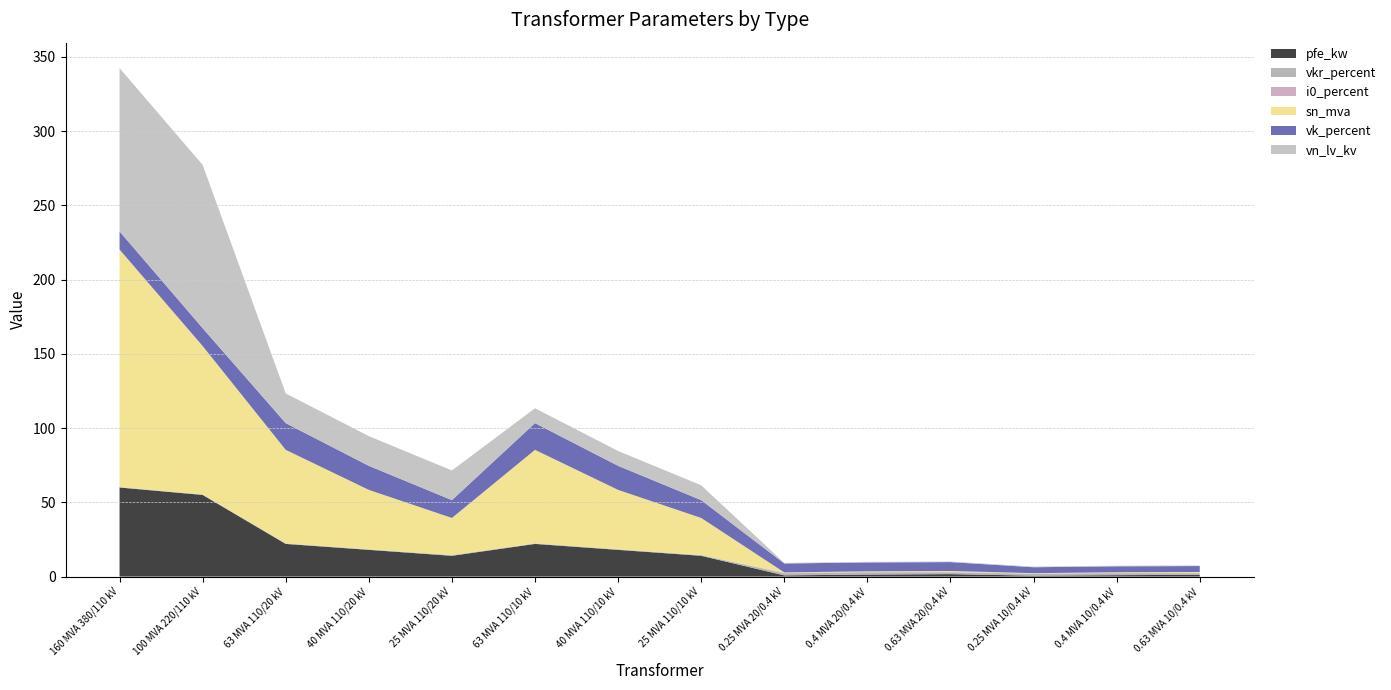

Reading left to right, what are all the values shown in this chart?

pfe_kw: 60.0	55.0	22.0	18.0	14.0	22.0	18.0	14.0	0.8	1.4	1.6	0.6	0.9	1.2
vkr_percent: 0.2	0.3	0.3	0.3	0.4	0.3	0.3	0.4	1.4	1.4	1.2	1.2	1.3	1.1
i0_percent: 0.1	0.1	0.0	0.1	0.1	0.0	0.1	0.1	0.3	0.3	0.3	0.2	0.2	0.2
sn_mva: 160.0	100.0	63.0	40.0	25.0	63.0	40.0	25.0	0.2	0.4	0.6	0.2	0.4	0.6
vk_percent: 12.2	12.0	18.0	16.2	12.0	18.0	16.2	12.0	6.0	6.0	6.0	4.0	4.0	4.0
vn_lv_kv: 110.0	110.0	20.0	20.0	20.0	10.0	10.0	10.0	0.4	0.4	0.4	0.4	0.4	0.4